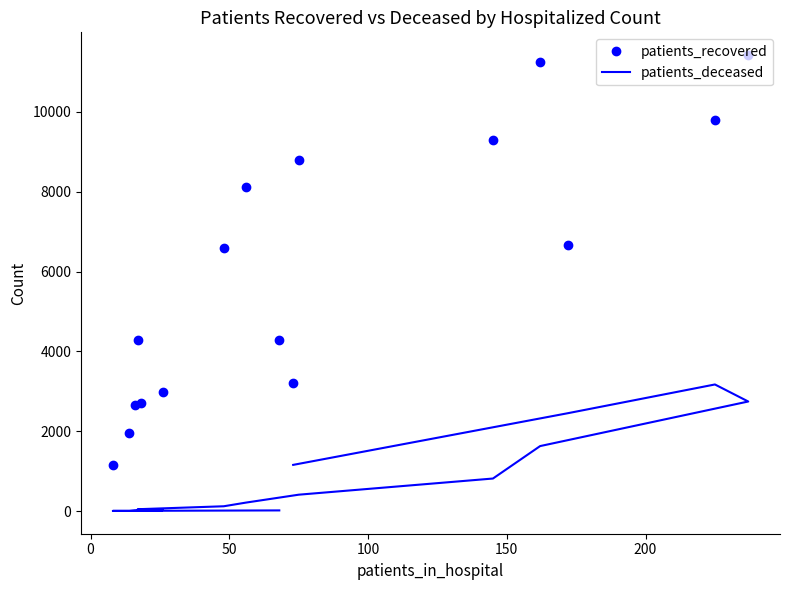

What position from the right is 0?

15